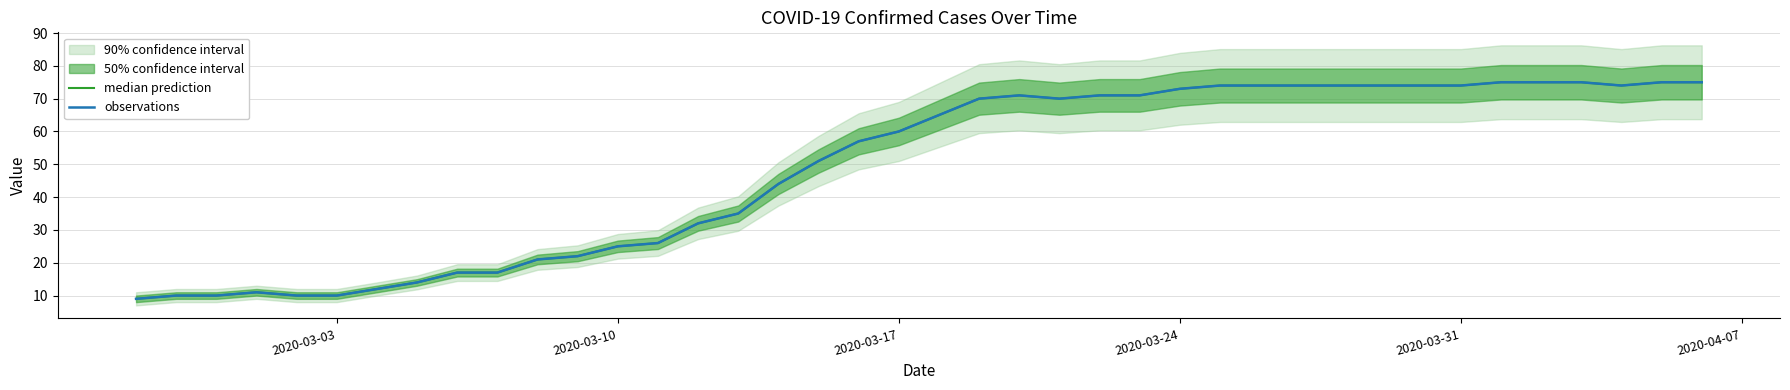

What is the difference between the maximum and second lowest values in the median prediction series?

65